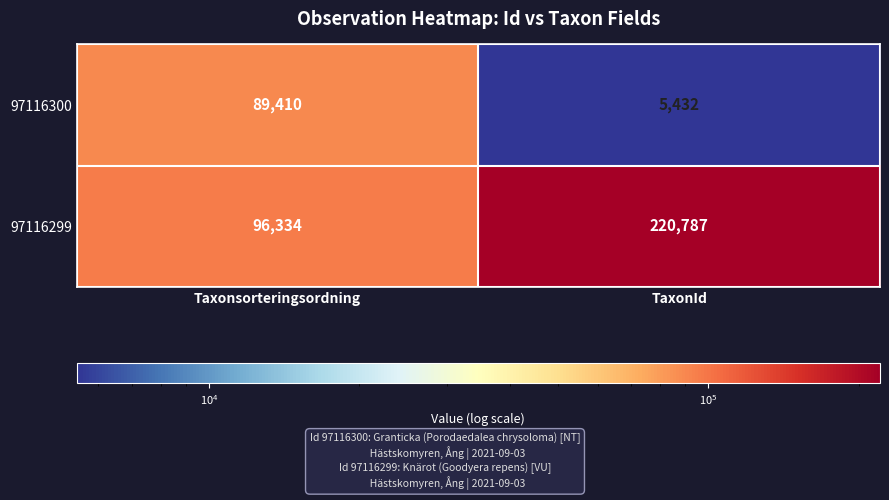

What is the spread (max minus min) of values at Taxonsorteringsordning?

6924